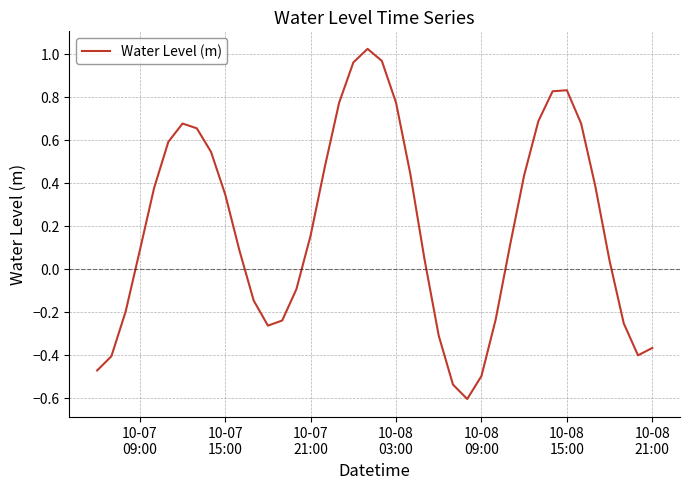

What is the minimum value shown in the chart?

-0.6